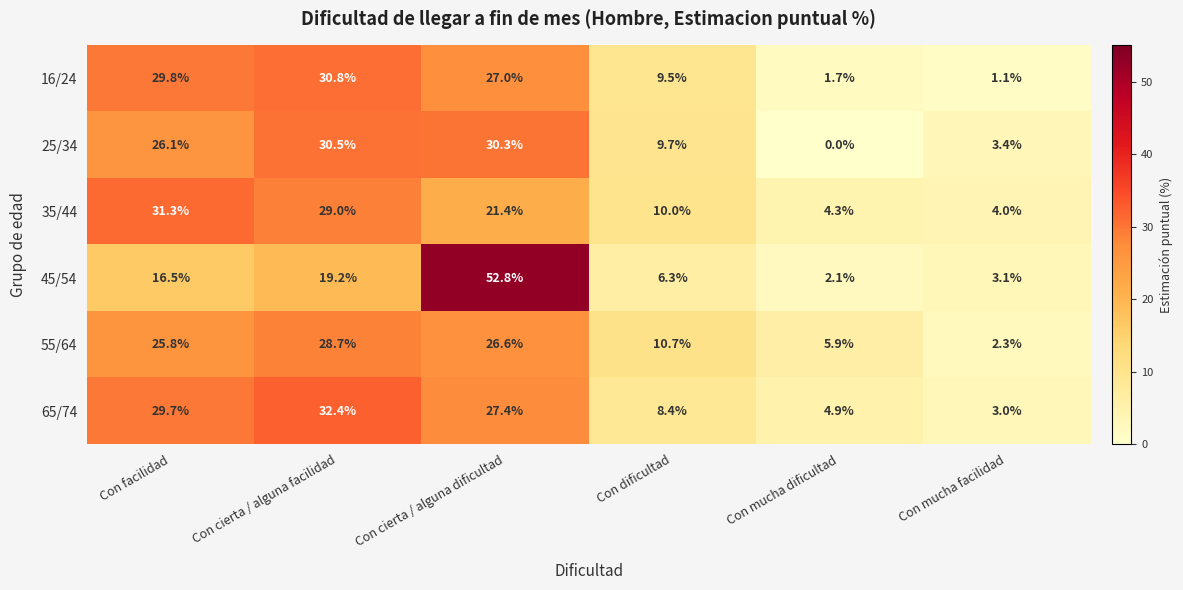

True or false: 55/64 has a value of 9.3 at Con mucha dificultad.

False